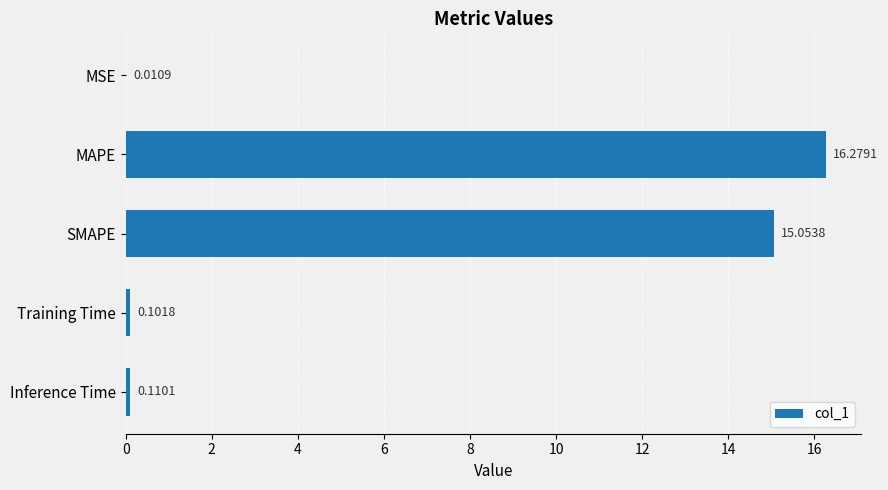

What is the change in value from MSE to Inference Time?

+0.1